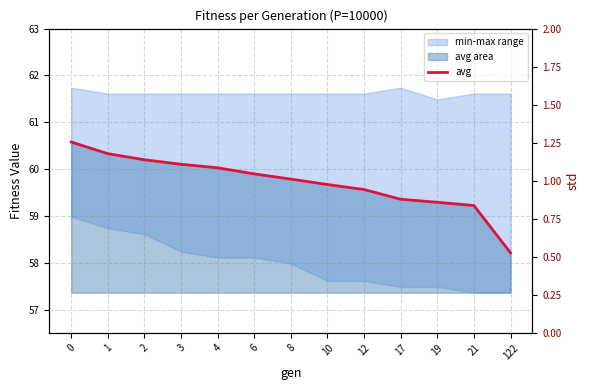

What is the difference between the avg values at 122 and 2?

2.0